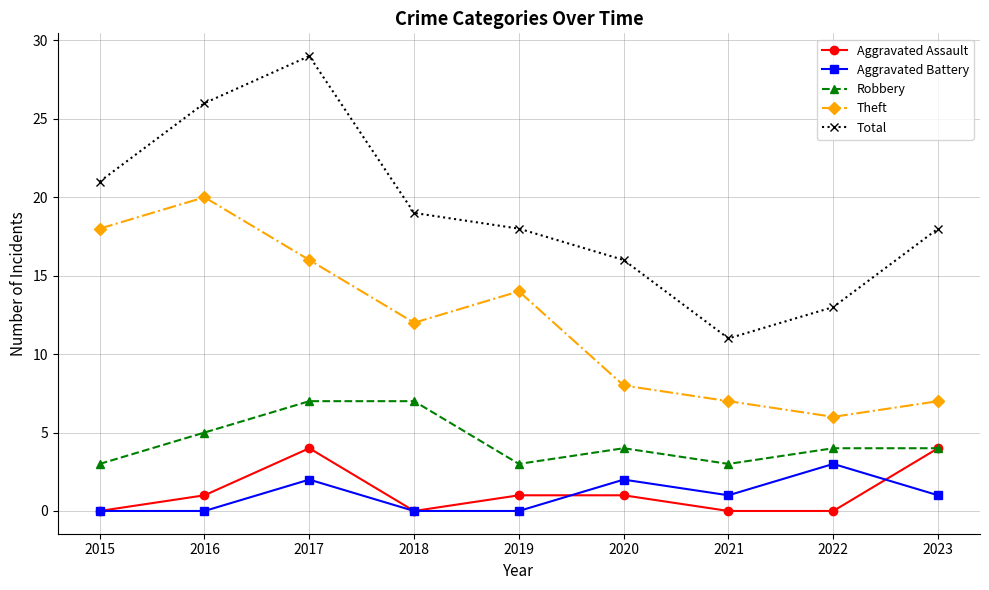

At which label is Robbery closest to 5?

2016